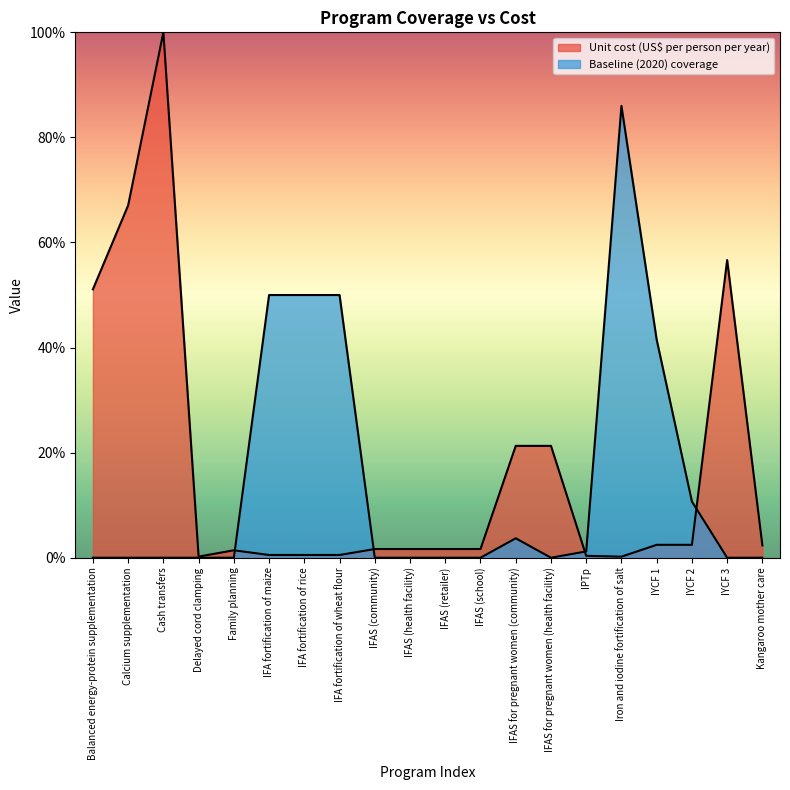

Is it true that Baseline (2020) coverage equals -0.4 at Balanced energy-protein supplementation?

False